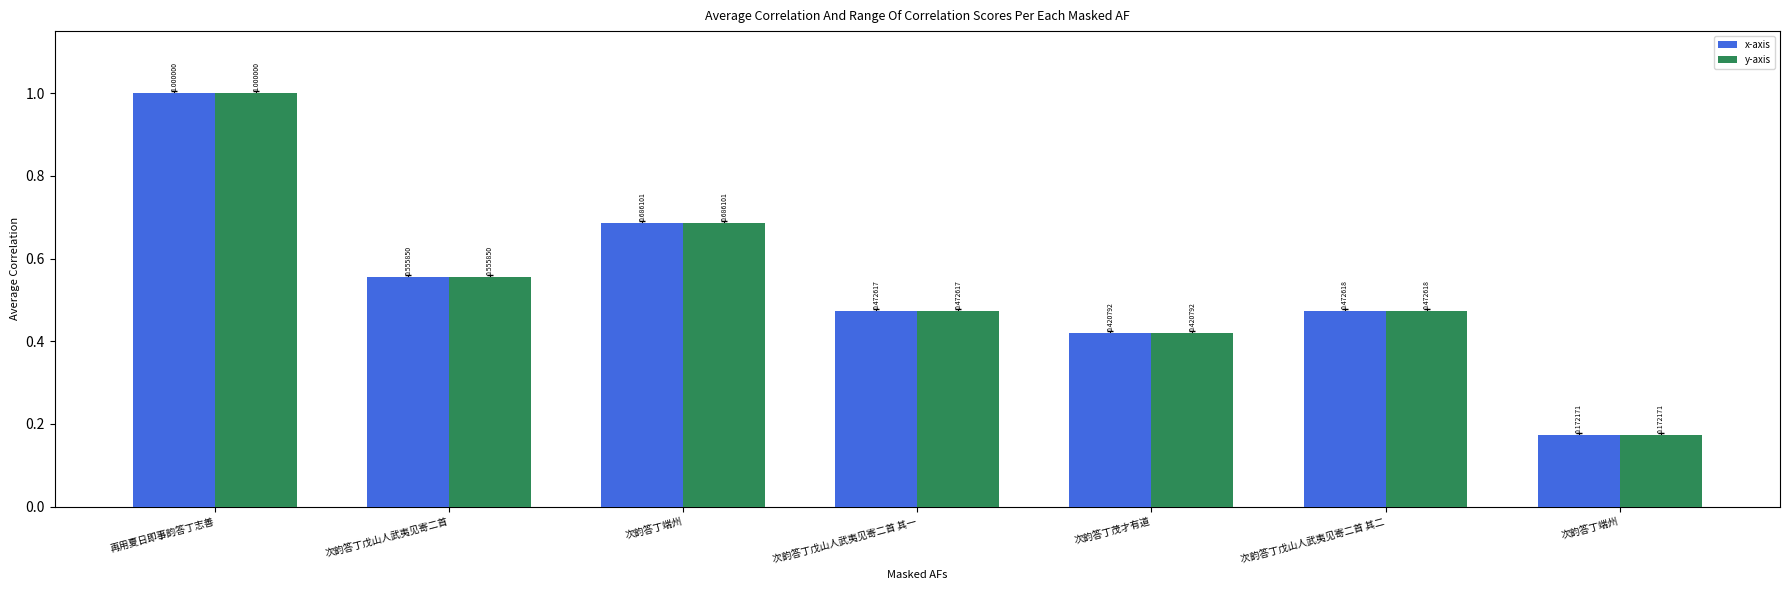

At which category is the sum across all series the highest?

再用夏日即事韵答丁志善